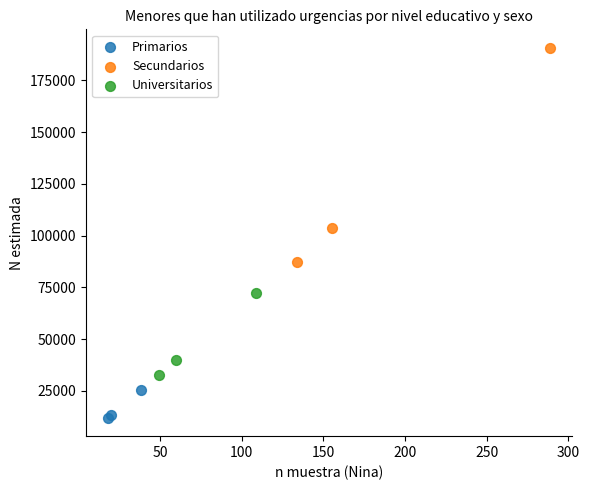

Which series has the largest Y range (max minus min)?

Secundarios